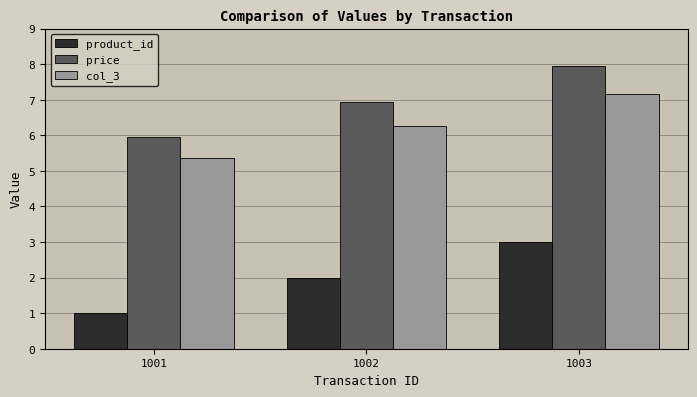

Is the value of product_id at 1002 greater than the value of col_3 at 1001?

No